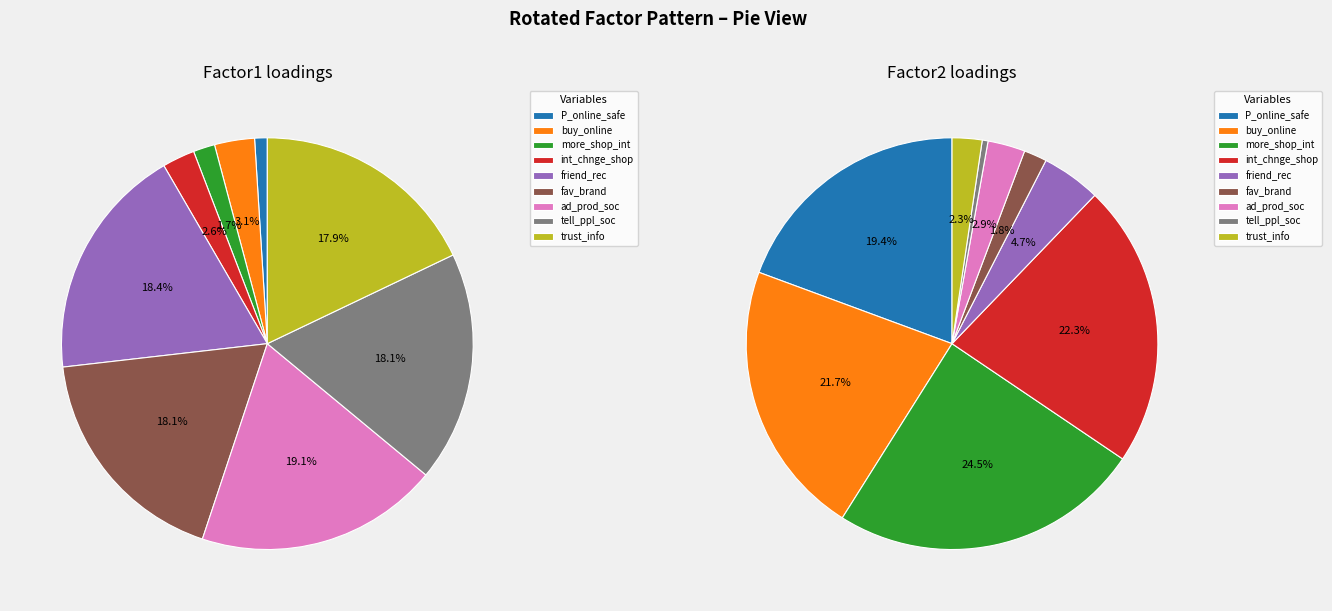

Which has a higher value, internet_chnge_shop or buy_friend_rec_prod?

buy_friend_rec_prod